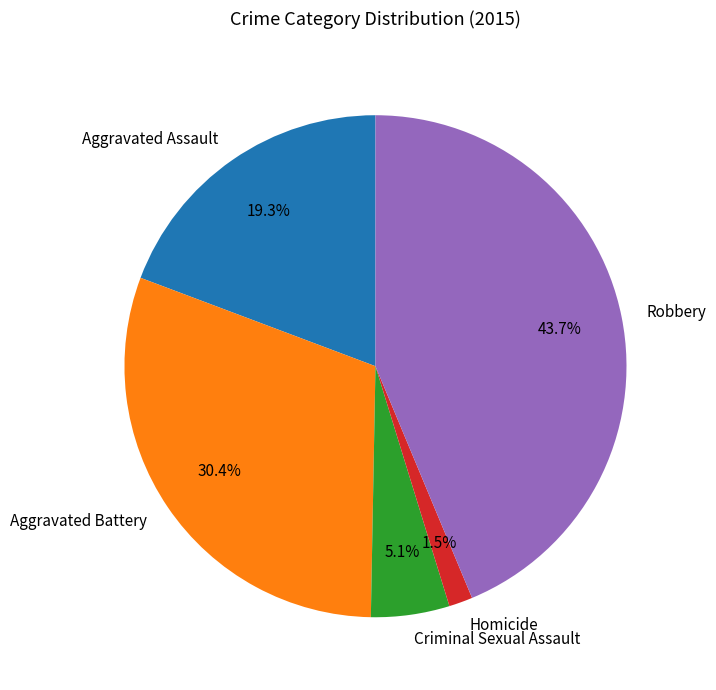

How many slices are in this pie chart?

5